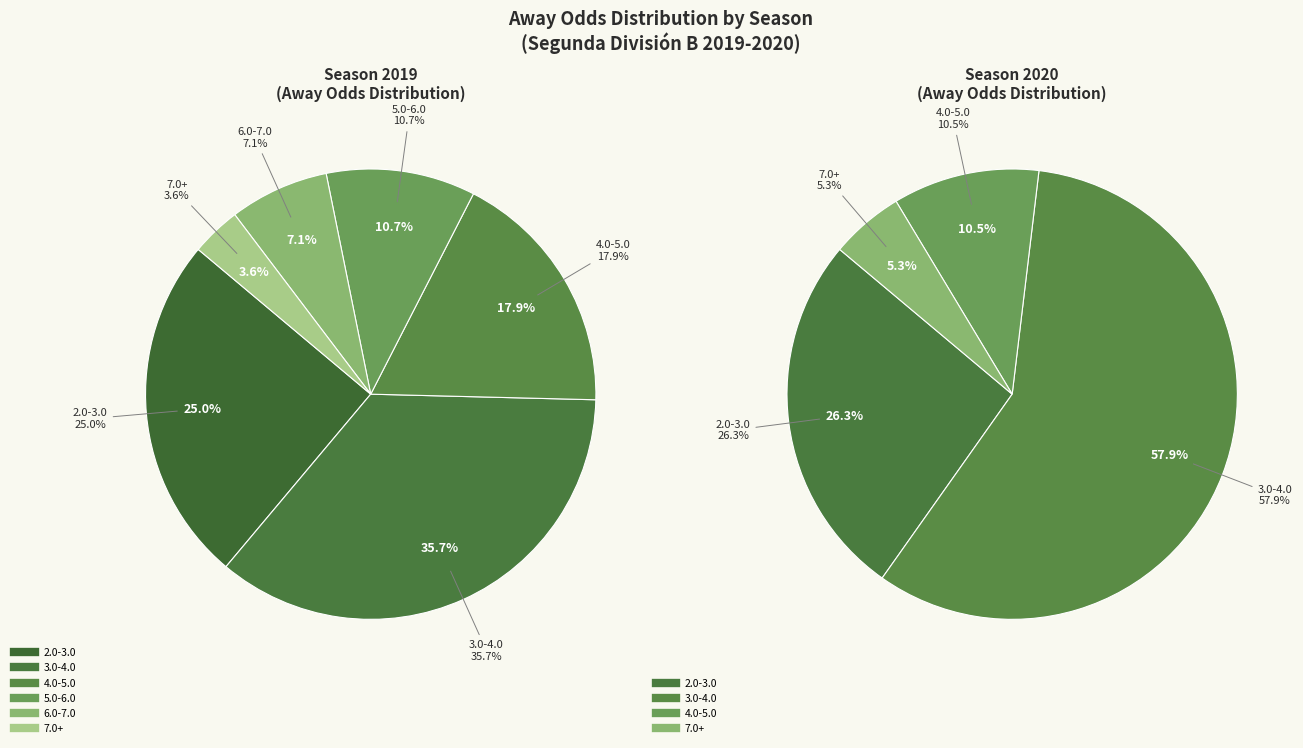

The 2019 slice represents 36% of the pie. True or false?

False